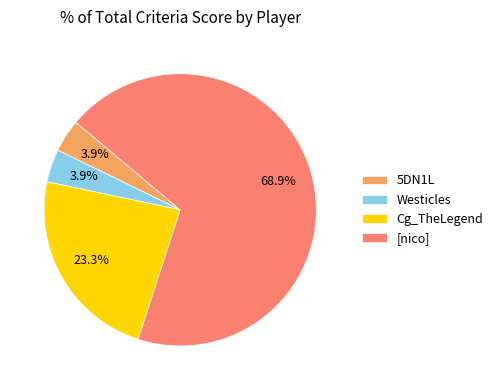

To the nearest percent, what percentage of the pie is Cg_TheLegend?

23%